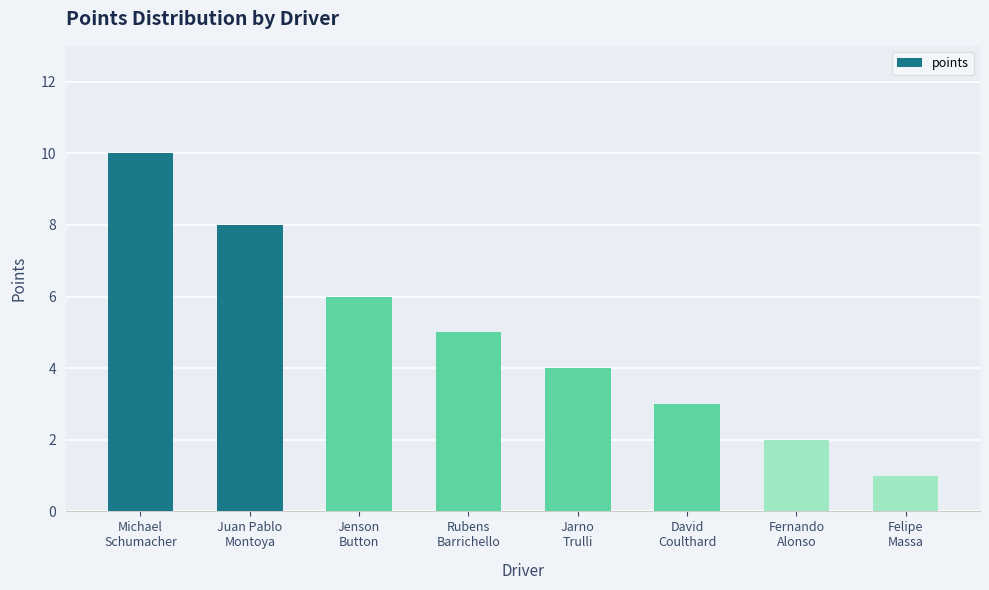

The value at David
Coulthard is 2. True or false?

False